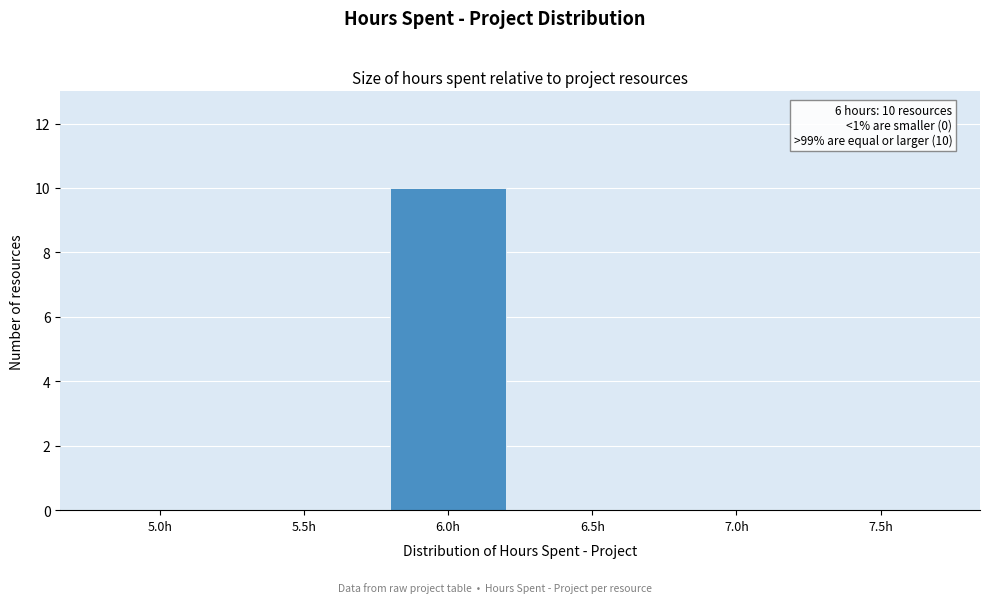

Reading right to left, extract all data points from this chart.

7.5h=0	7.0h=0	6.5h=0	6.0h=10	5.5h=0	5.0h=0